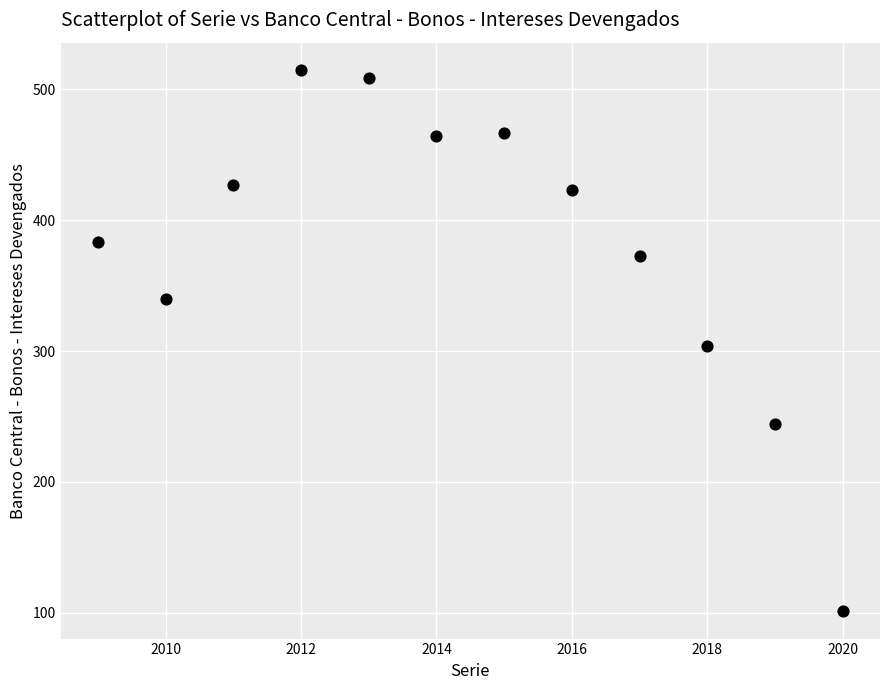

What is the average X value?

2014